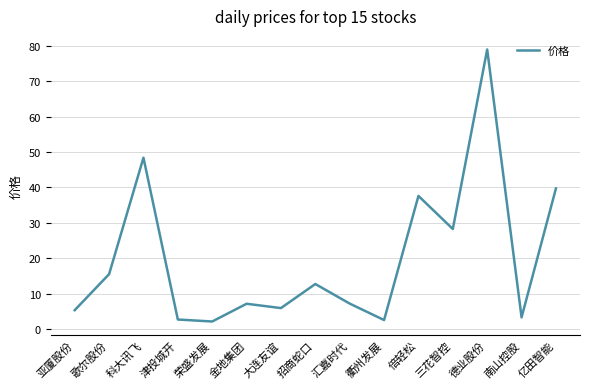

What position from the left is 歌尔股份?

2